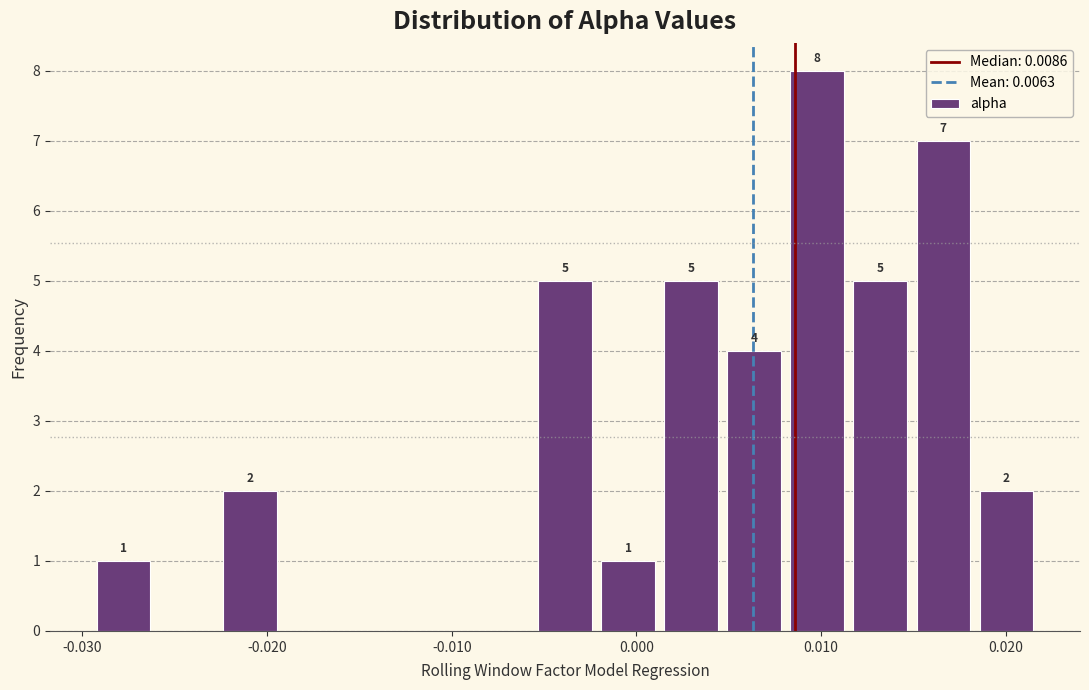

Read against the x-axis, roughly where is the centre of the tallest bar?

0.010